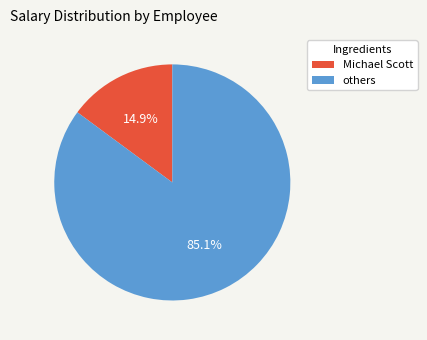

What portion of the pie excludes others?

14.9%